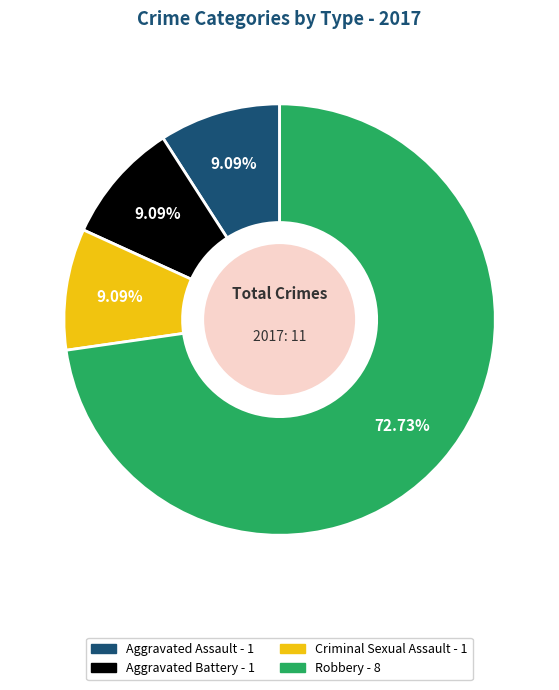

How many slices are in this pie chart?

4